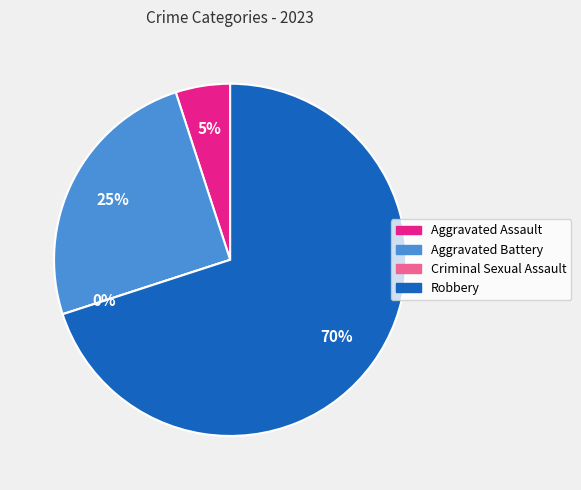

Does Robbery account for over 50% of the chart?

Yes